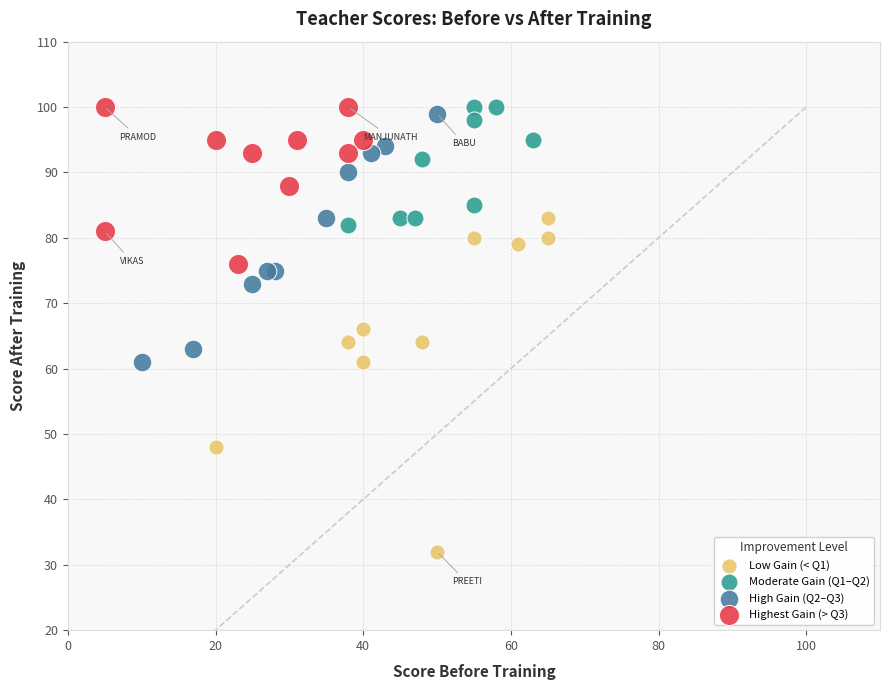

Which series has the largest Y range (max minus min)?

Low Gain (< Q1)